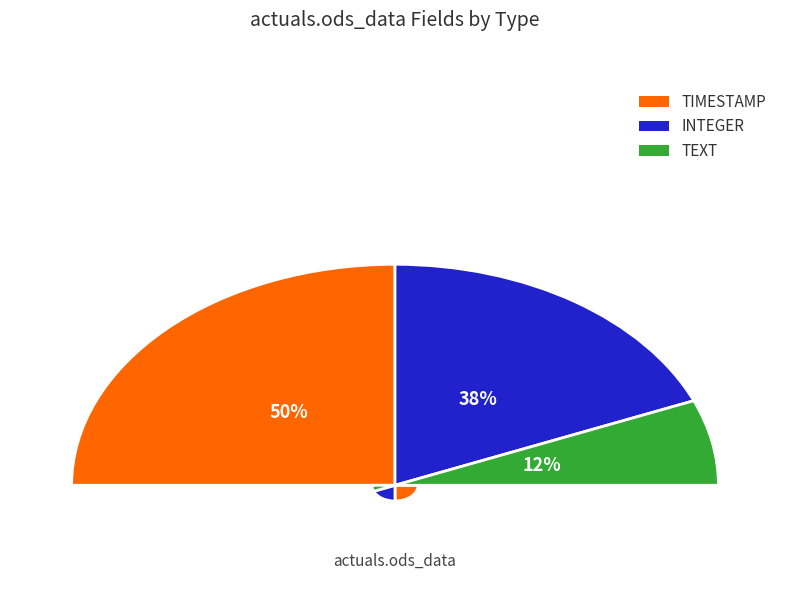

What percentage is the TEXT slice, to the nearest percent?

12%